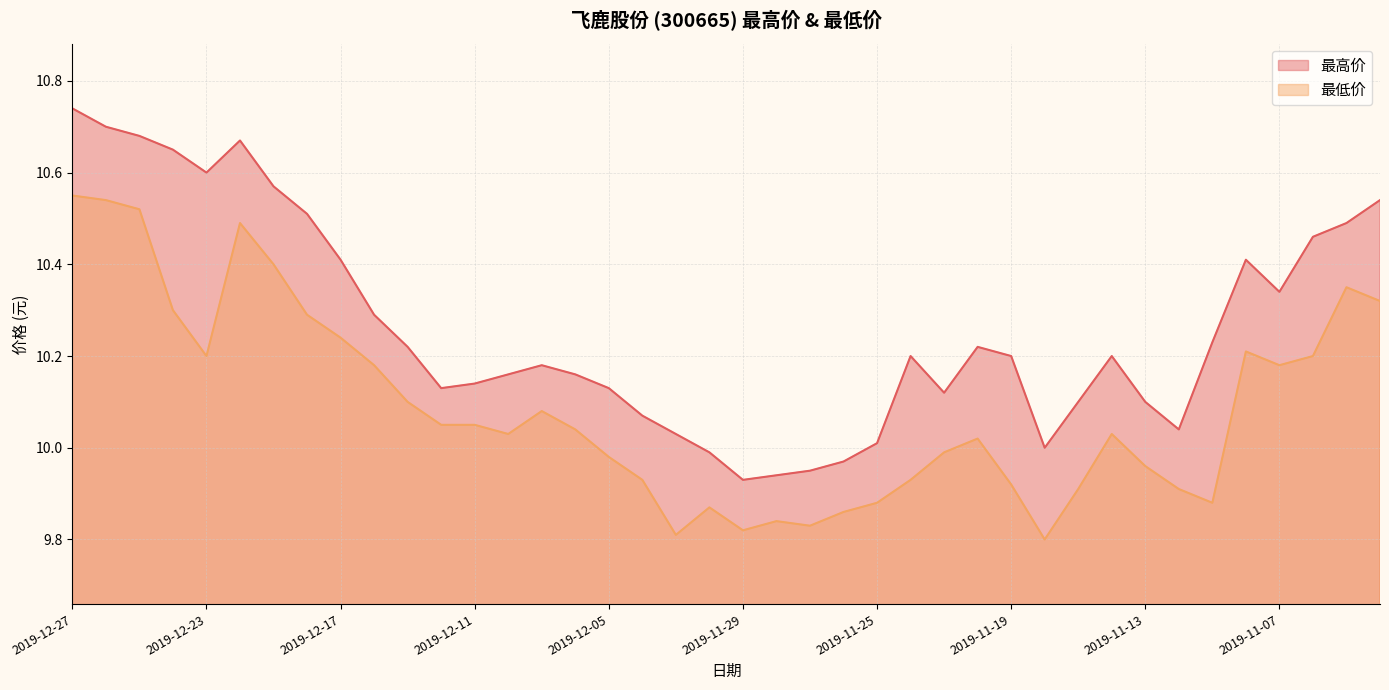

Reading right to left, what are all the values shown in this chart?

最高价: 10.5	10.5	10.5	10.3	10.4	10.2	10.0	10.1	10.2	10.1	10.0	10.2	10.2	10.1	10.2	10.0	10.0	9.9	9.9	9.9	10.0	10.0	10.1	10.1	10.2	10.2	10.2	10.1	10.1	10.2	10.3	10.4	10.5	10.6	10.7	10.6	10.7	10.7	10.7	10.7
最低价: 10.3	10.3	10.2	10.2	10.2	9.9	9.9	10.0	10.0	9.9	9.8	9.9	10.0	10.0	9.9	9.9	9.9	9.8	9.8	9.8	9.9	9.8	9.9	10.0	10.0	10.1	10.0	10.1	10.1	10.1	10.2	10.2	10.3	10.4	10.5	10.2	10.3	10.5	10.5	10.6